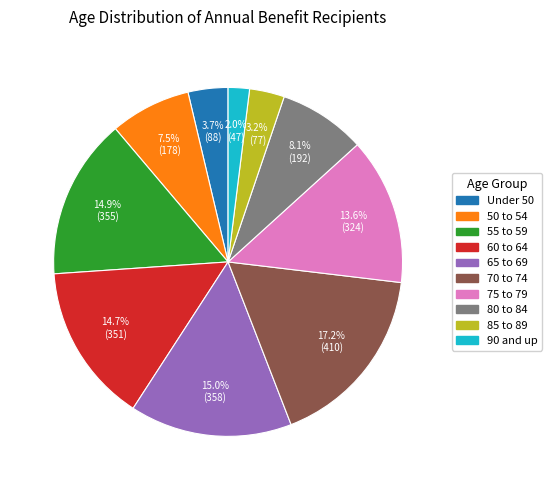

How many slices are in this pie chart?

10